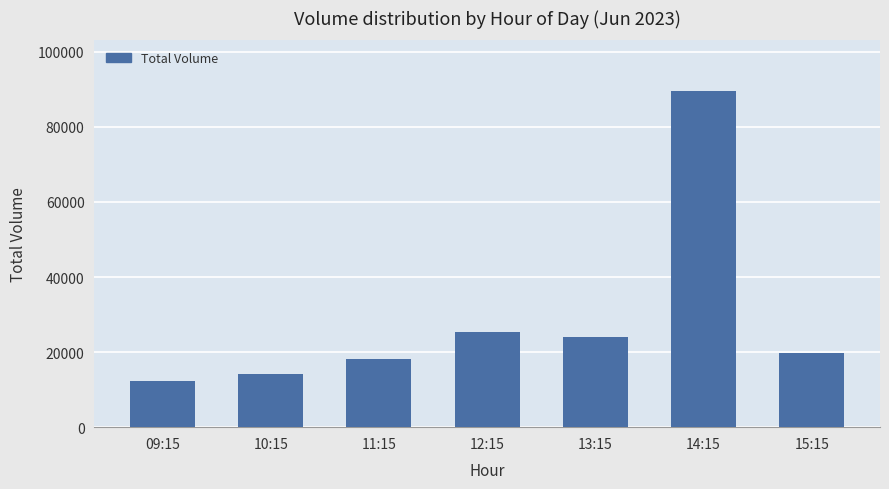

Rank the categories by value from lowest to highest.

09:15, 10:15, 11:15, 15:15, 13:15, 12:15, 14:15